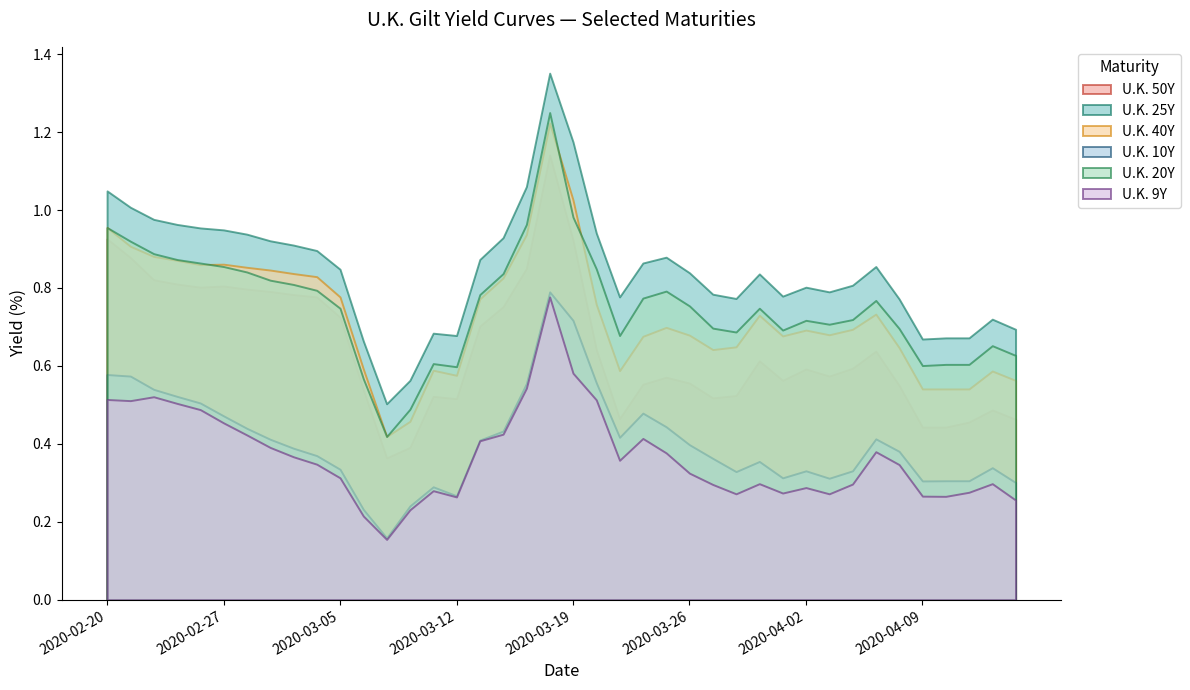

The value of U.K. 9Y at 2020-02-26 is 0.5. True or false?

True